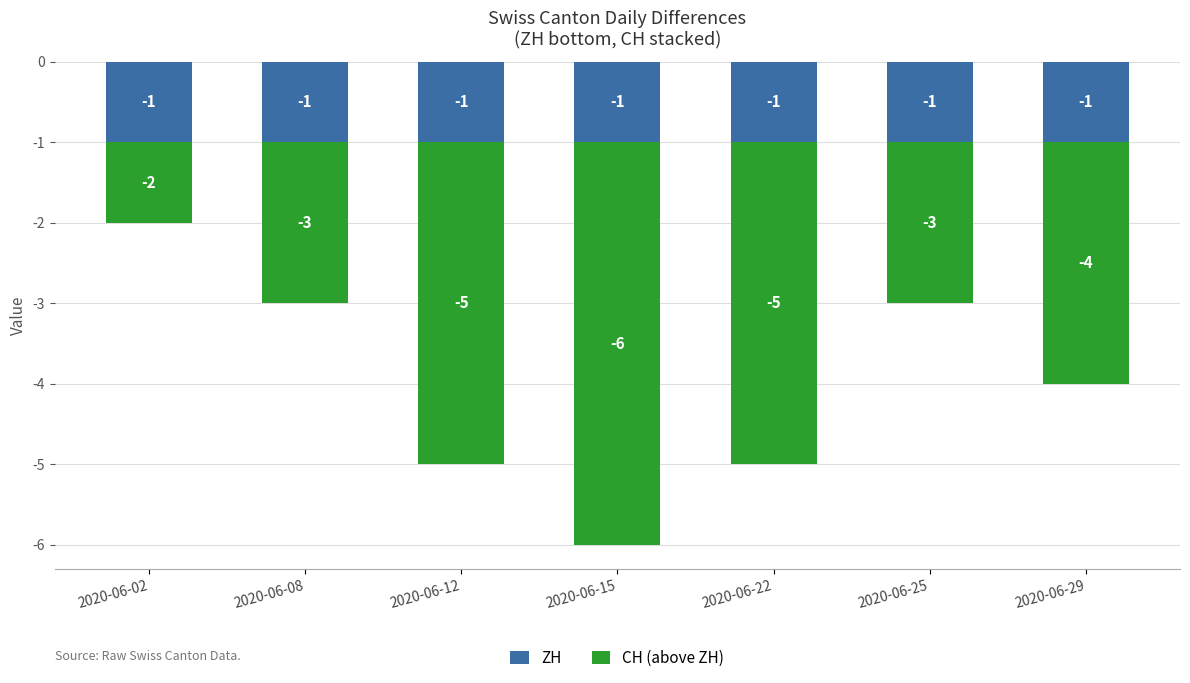

Which label corresponds to the largest value in the chart?

2020-06-02